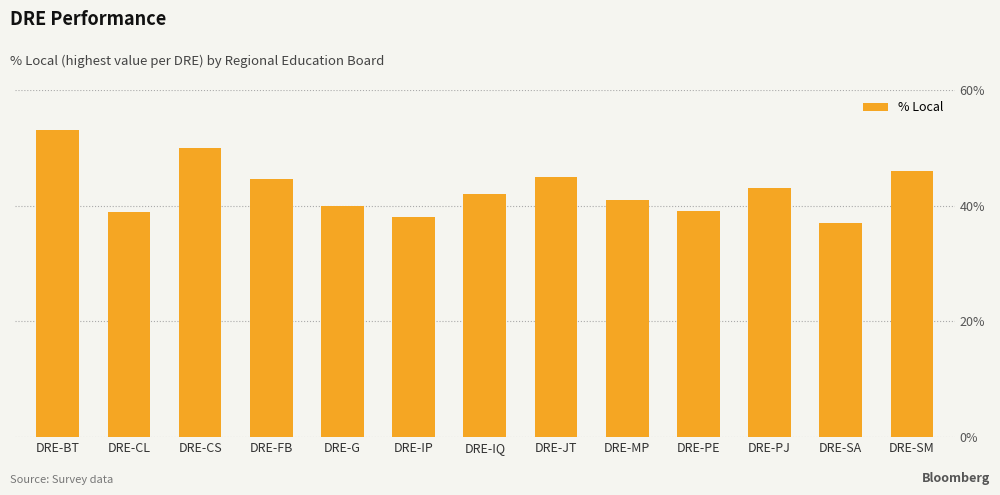

What is the change in value from DRE-CS to DRE-JT?

-5.0